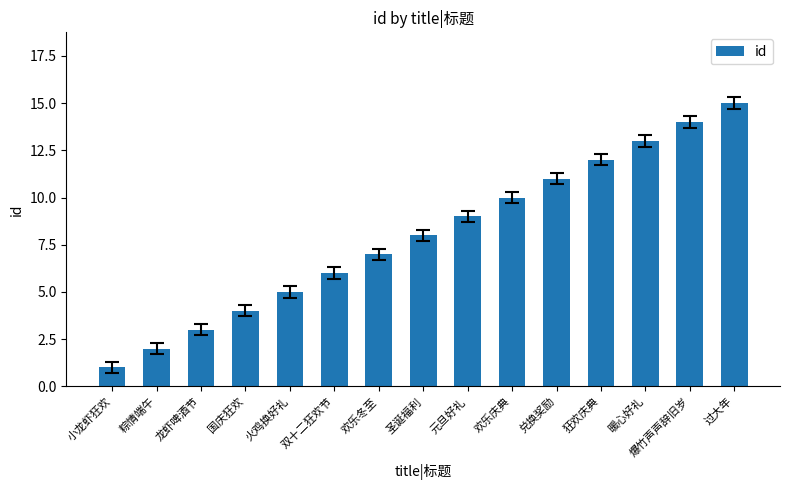

Reading left to right, transcribe all the data shown in this chart.

小龙虾狂欢=1	粽情端午=2	龙虾啤酒节=3	国庆狂欢=4	火鸡换好礼=5	双十二狂欢节=6	欢乐冬至=7	圣诞福利=8	元旦好礼=9	欢乐庆典=10	兑换奖励=11	狂欢庆典=12	暖心好礼=13	爆竹声声辞旧岁=14	过大年=15